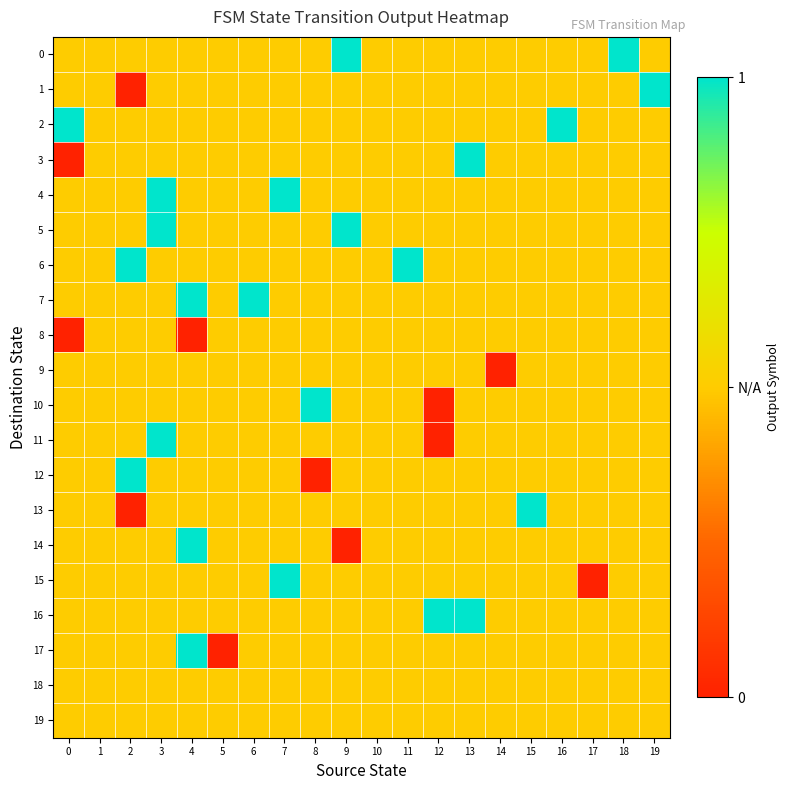

What is the greatest value displayed?

1.0